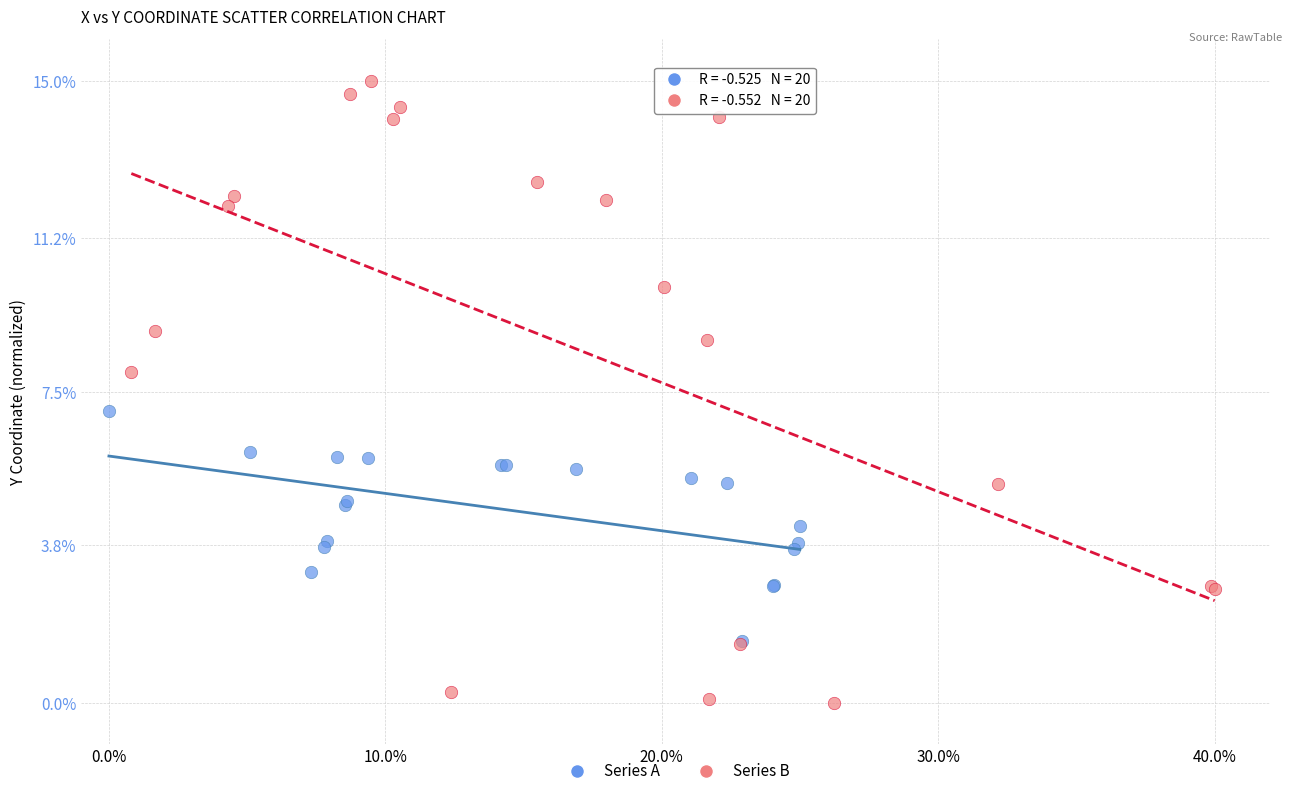

What are all the series names shown in the legend?

Series A, Series B